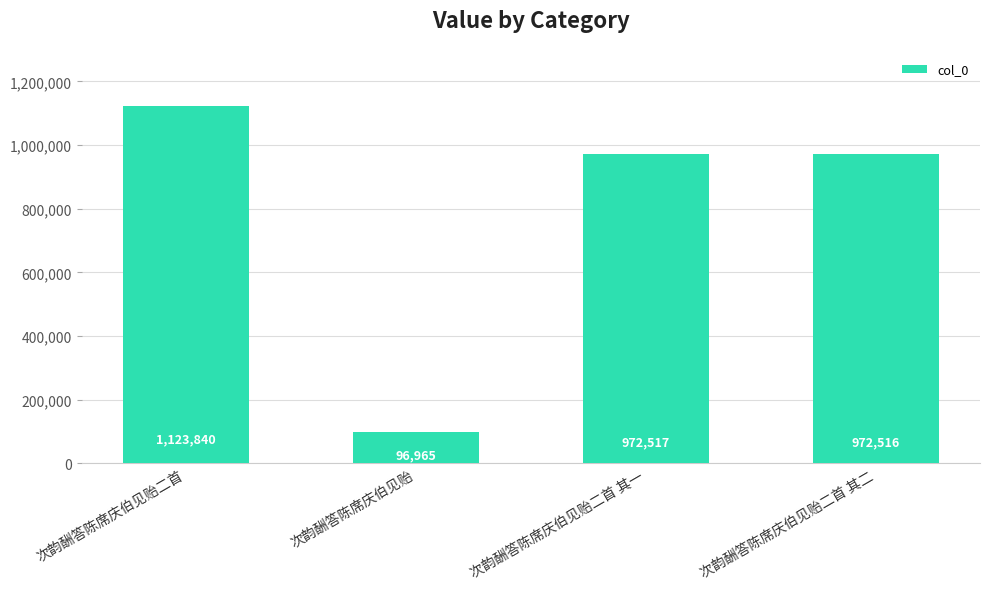

What is the change in value from 次韵酬答陈席庆伯见贻 to 次韵酬答陈席庆伯见贻二首 其二?

+875551